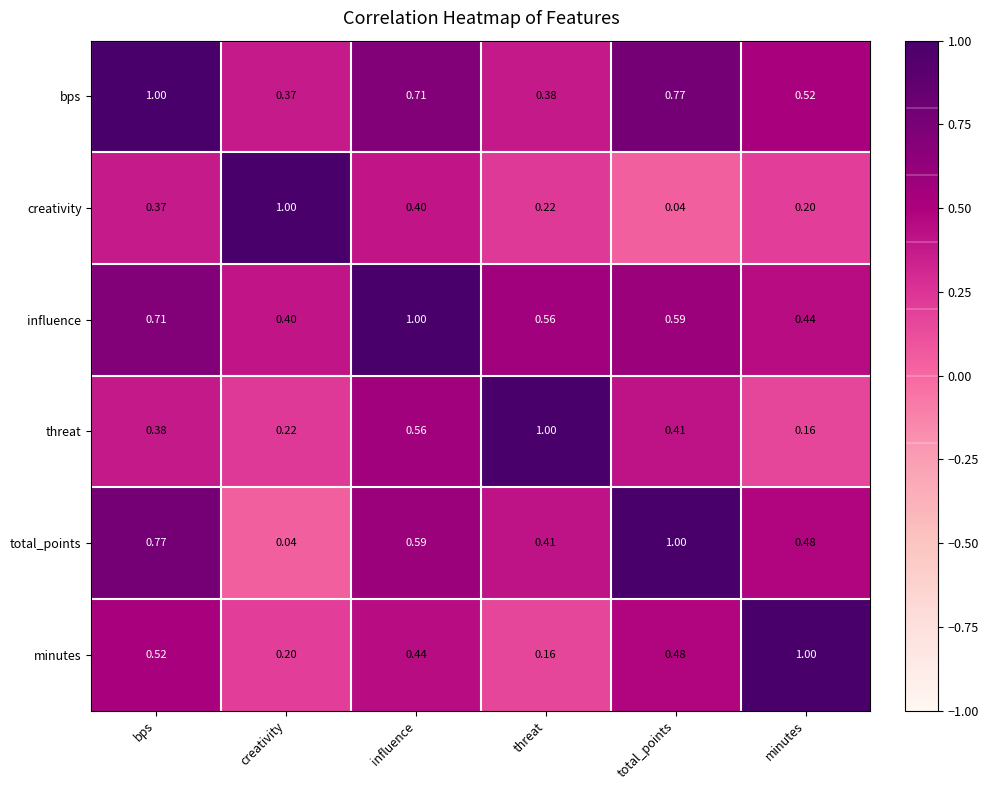

Where is threat nearest to the value 0?

minutes